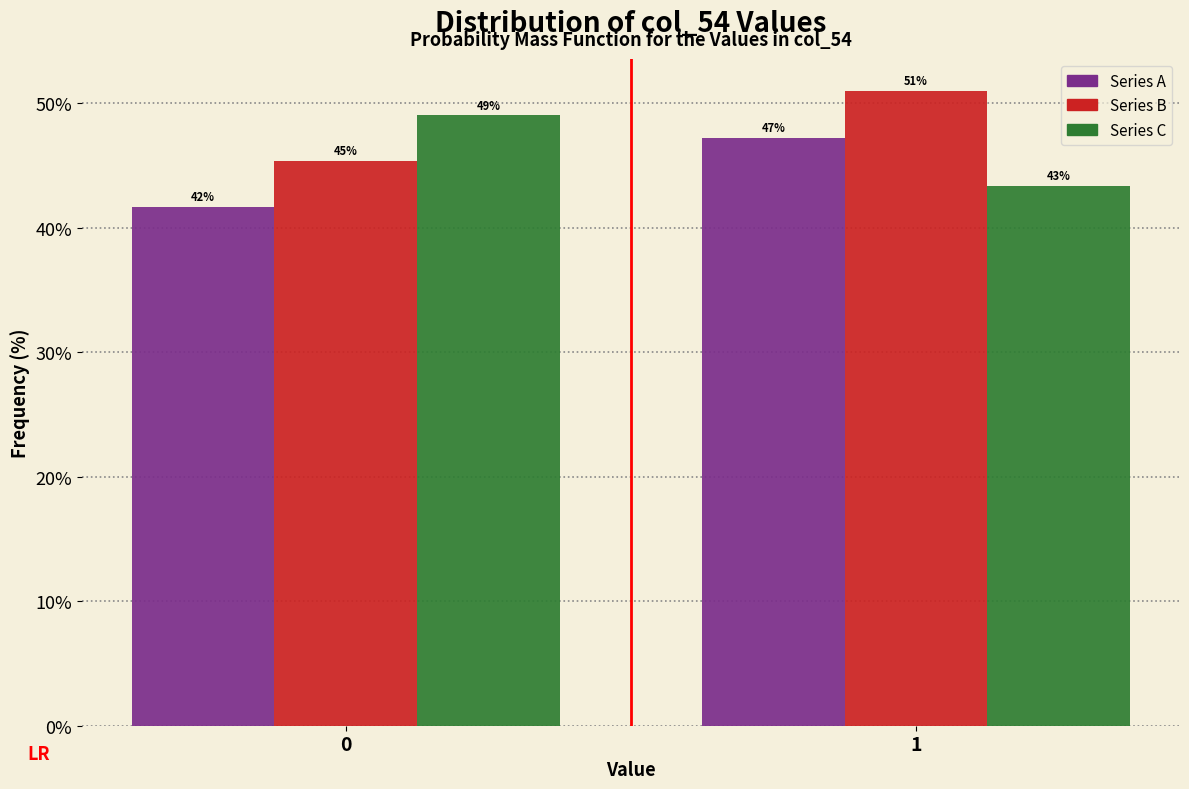

List the series in order of their peak value, highest first.

Series B, Series C, Series A